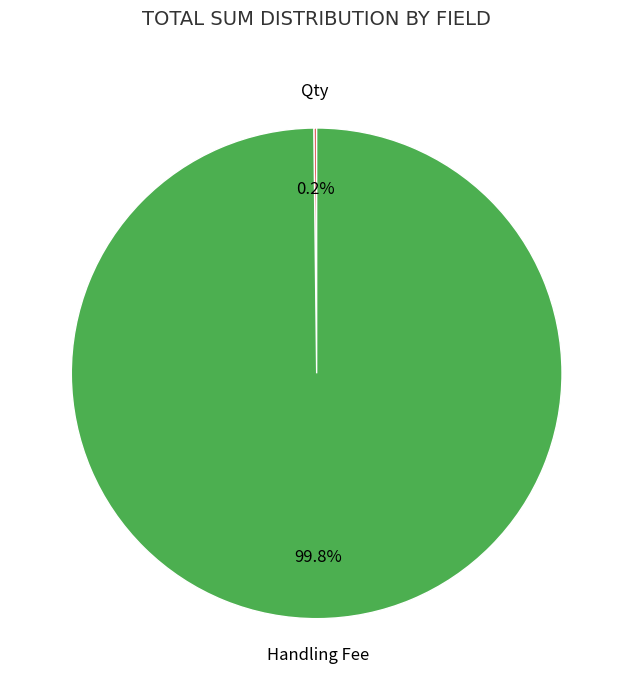

Is there a majority slice in this chart?

Yes